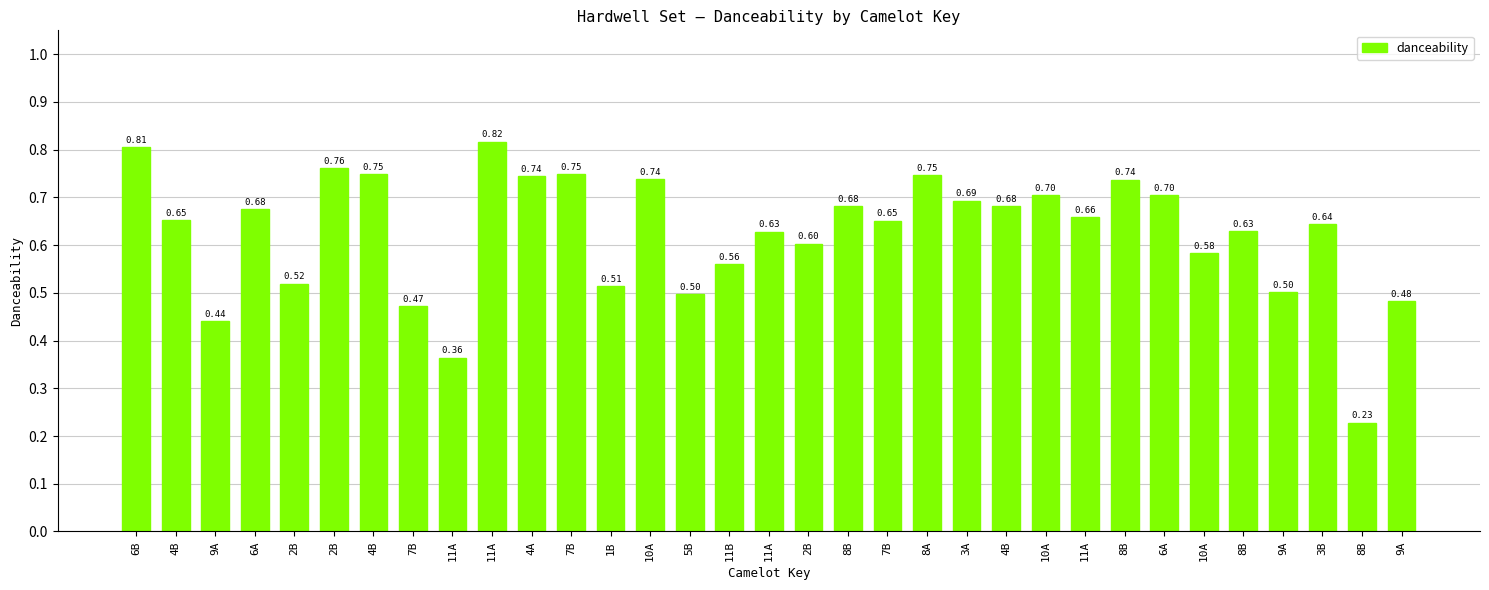

What is the sum of the values at 11A and 3A?

1.1